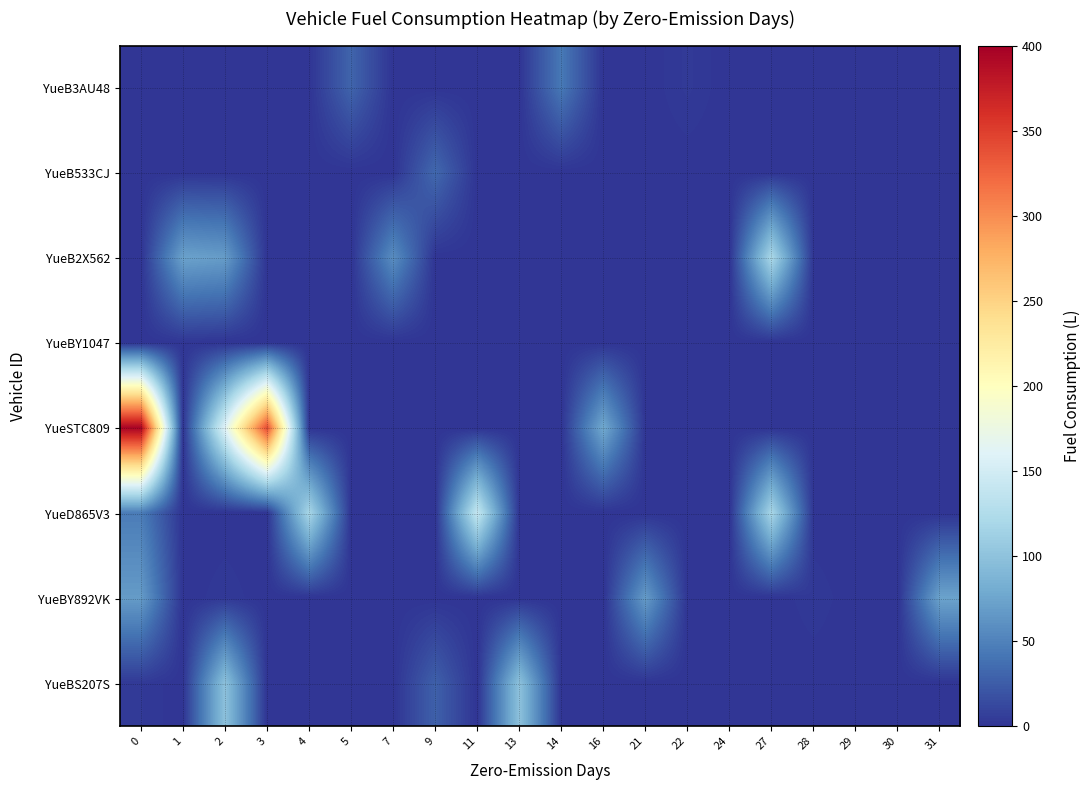

Reading right to left, list all the values displayed in this chart.

row_0: 31=0.0	30=0.0	29=0.0	28=0.0	27=0.0	24=0.0	22=3.6	21=0.0	16=0.0	14=43.5	13=0.0	11=0.0	9=0.0	7=0.0	5=30.2	4=0.0	3=0.0	2=0.0	1=0.0	0=0.0
row_1: 31=0.0	30=0.0	29=0.0	28=0.0	27=0.0	24=0.0	22=0.0	21=0.0	16=0.0	14=0.0	13=0.0	11=0.0	9=32.9	7=0.0	5=0.0	4=0.0	3=0.0	2=0.0	1=0.0	0=0.0
row_2: 31=0.0	30=0.0	29=0.0	28=0.0	27=120.7	24=0.0	22=0.0	21=0.0	16=0.0	14=0.0	13=0.0	11=0.0	9=0.0	7=58.4	5=0.0	4=0.0	3=0.0	2=68.7	1=72.9	0=0.0
row_3: 31=0.0	30=0.0	29=0.0	28=0.0	27=0.0	24=0.0	22=0.0	21=0.0	16=0.0	14=0.0	13=0.0	11=0.0	9=0.0	7=0.0	5=0.0	4=0.0	3=0.0	2=0.0	1=1.2	0=0.0
row_4: 31=0.0	30=0.0	29=0.0	28=0.0	27=0.0	24=0.0	22=0.0	21=0.0	16=78.8	14=0.0	13=0.0	11=0.0	9=0.0	7=0.0	5=0.0	4=0.0	3=341.3	2=160.8	1=0.0	0=395.9
row_5: 31=0.0	30=0.0	29=0.0	28=0.0	27=119.0	24=0.0	22=0.0	21=0.0	16=0.0	14=0.0	13=0.0	11=140.3	9=0.0	7=0.0	5=0.0	4=119.0	3=0.0	2=0.0	1=0.0	0=46.1
row_6: 31=73.6	30=0.0	29=0.0	28=2.9	27=0.0	24=0.0	22=0.0	21=68.0	16=0.0	14=0.0	13=0.0	11=0.0	9=0.0	7=0.0	5=0.0	4=0.0	3=0.0	2=2.9	1=0.0	0=68.0
row_7: 31=0.0	30=0.0	29=0.0	28=0.0	27=0.0	24=0.0	22=0.0	21=0.0	16=0.0	14=0.0	13=99.0	11=0.0	9=27.6	7=0.0	5=0.0	4=0.0	3=0.0	2=99.0	1=0.0	0=3.3